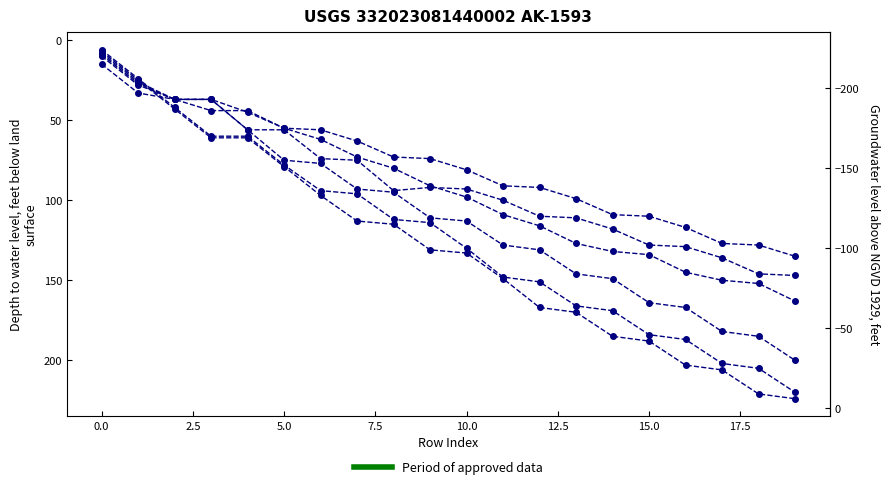

What is the label of the 3rd point from the right?

17